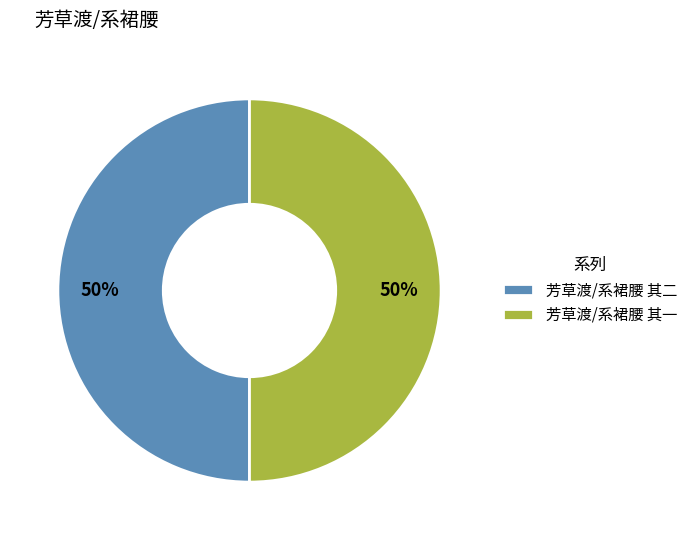

What is the ratio of the value at 芳草渡/系裙腰 其一 to the value at 芳草渡/系裙腰 其二?

1.0